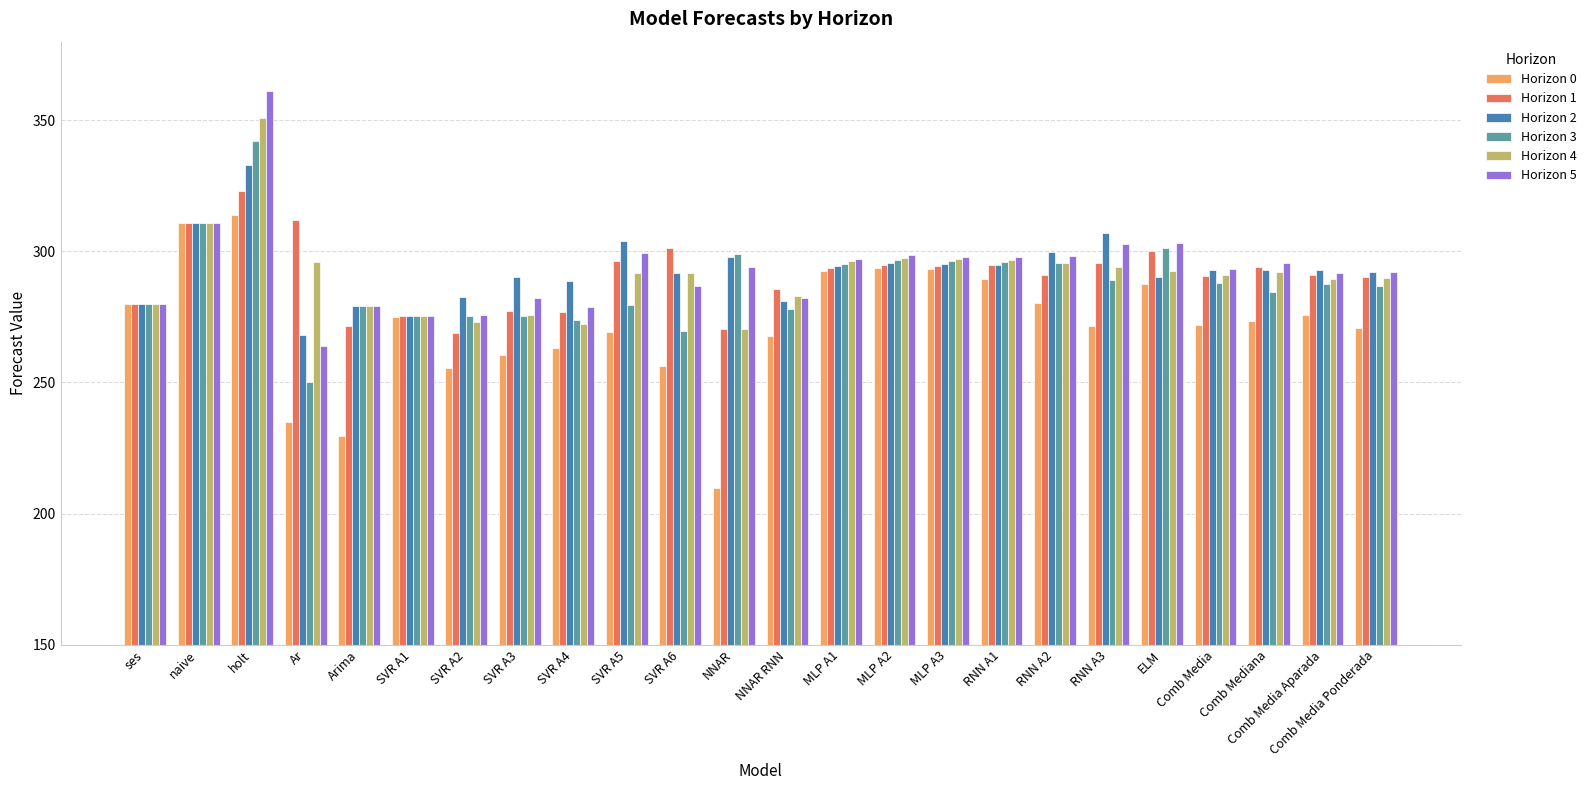

At which category is the sum across all series the highest?

holt